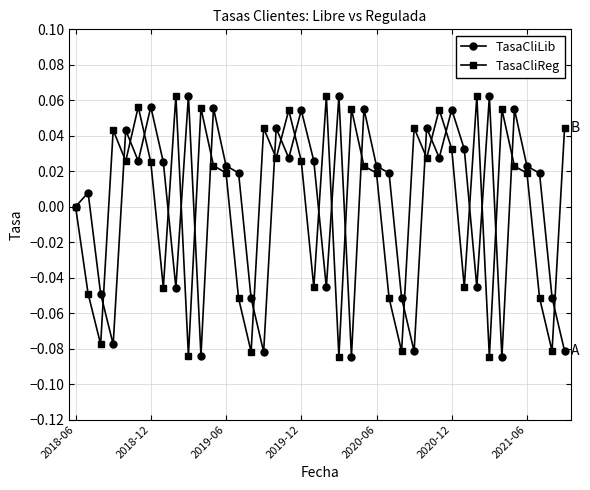

True or false: TasaCliLib has more than 2 points higher than both neighbors.

True